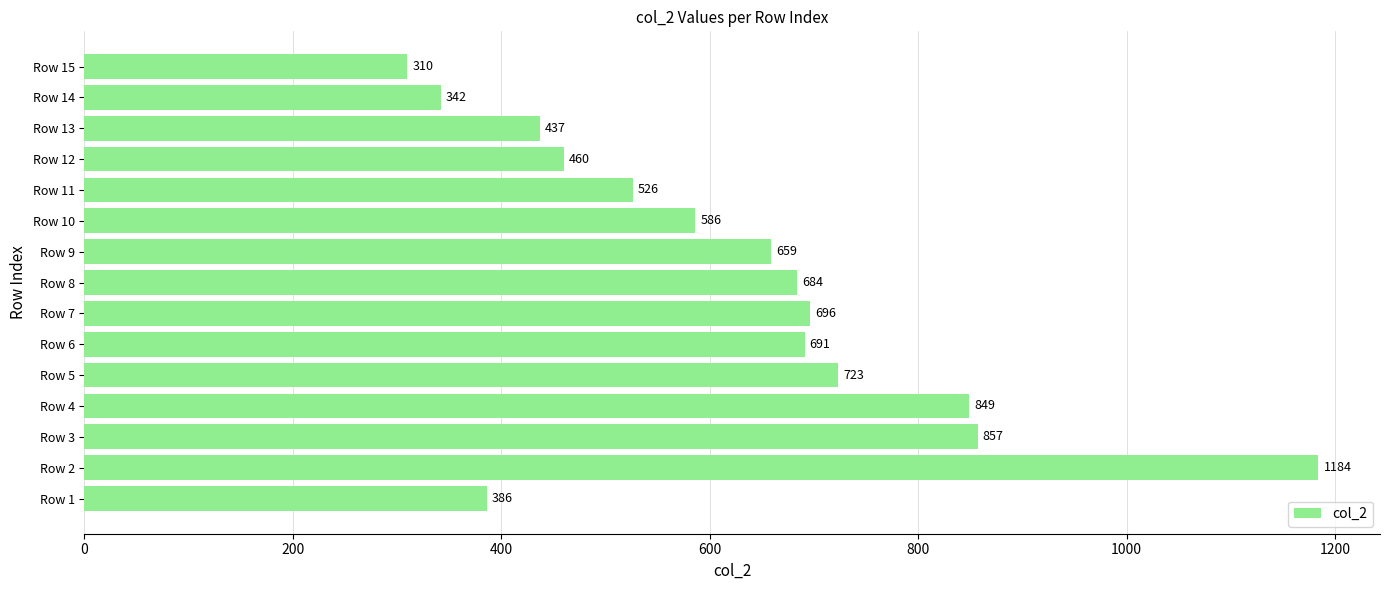

The chart shows a value of 348 at Row 9. True or false?

False